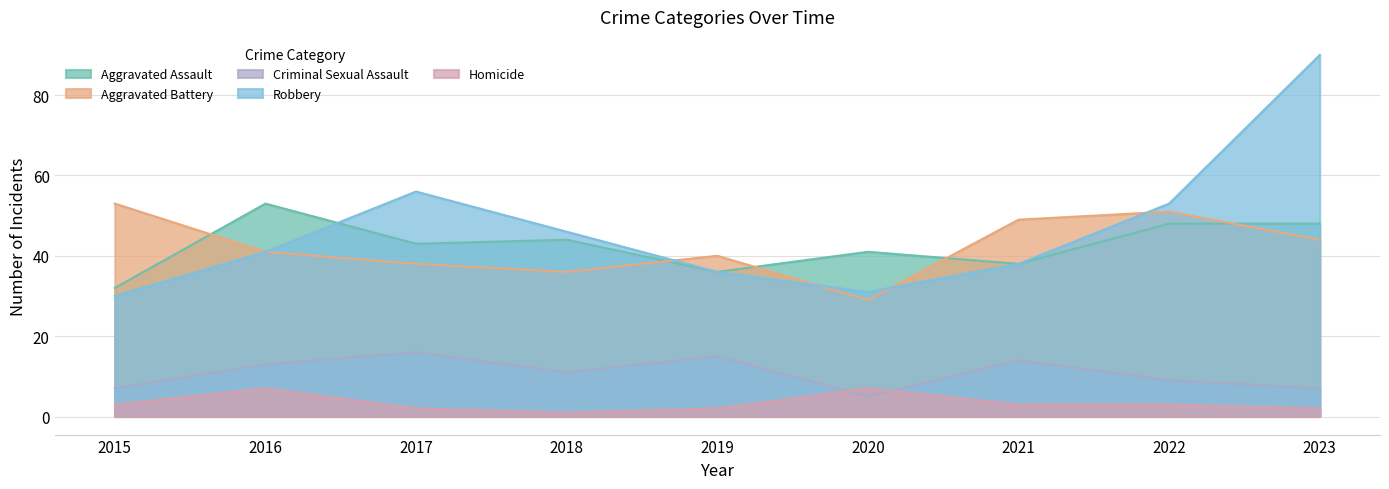

True or false: Aggravated Assault and Homicide cross at least once.

False